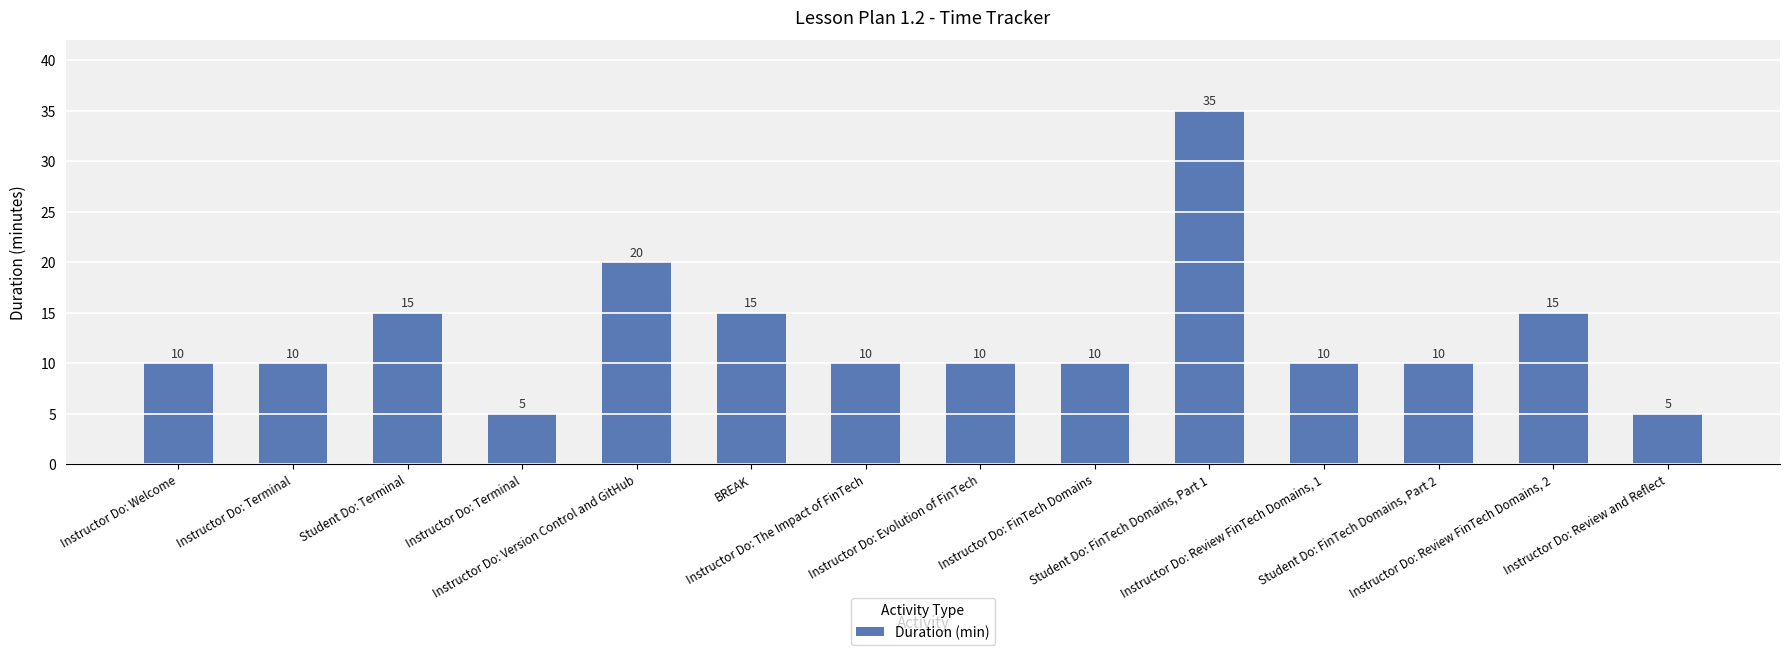

How many values are between 10 and 15?

10